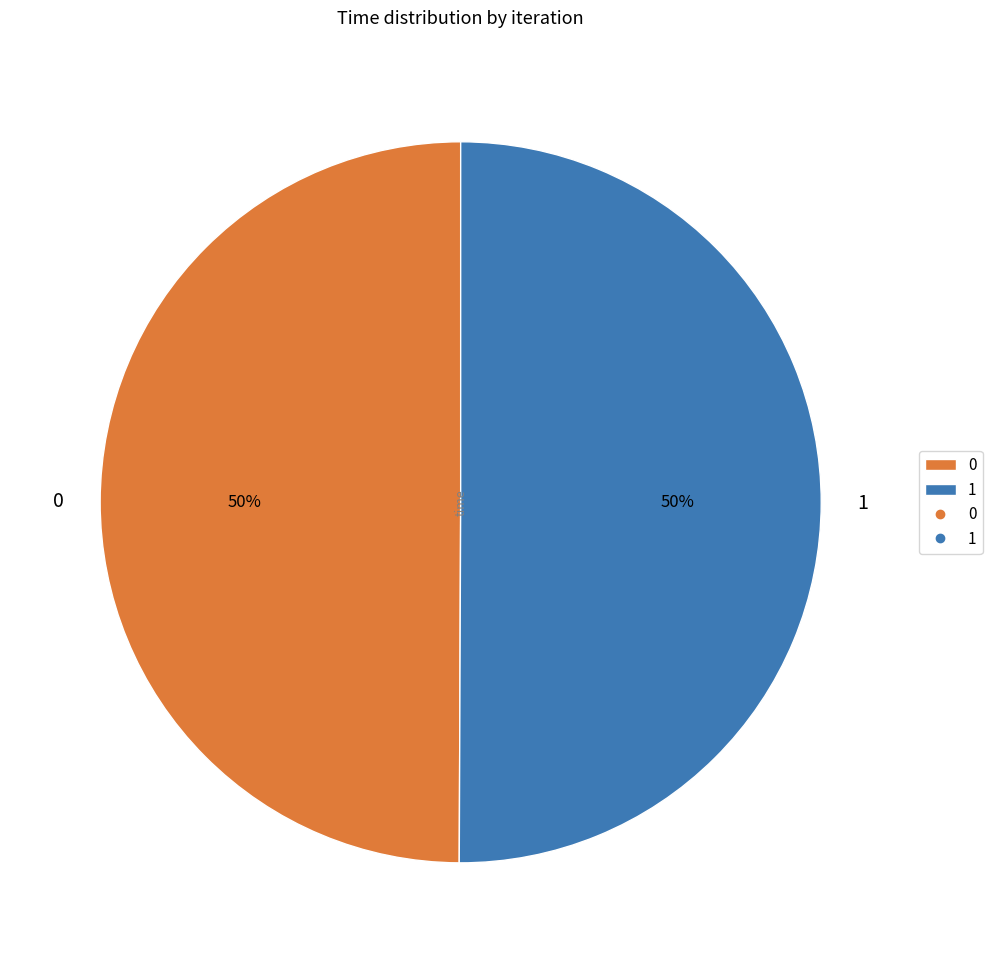

Combined, do 0 and 1 account for over 50%?

Yes